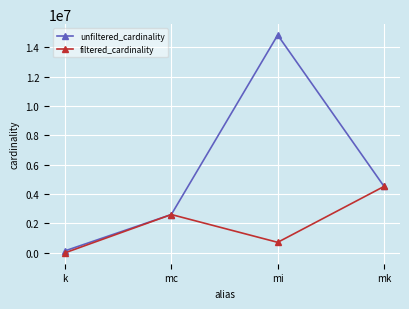

What is the difference between the unfiltered_cardinality values at mk and mc?

1914801